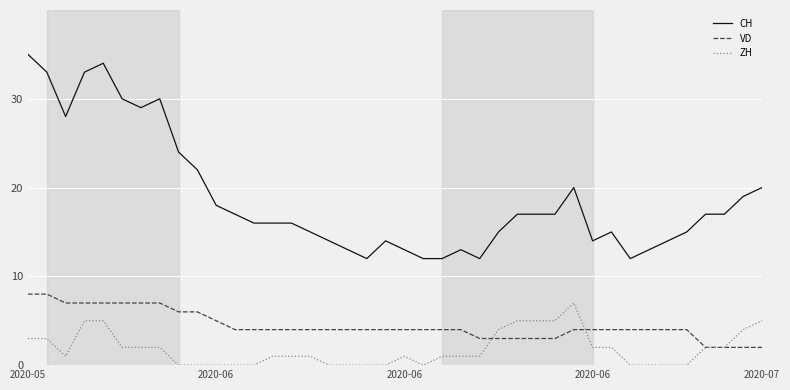

True or false: VD and CH intersect in this chart.

False